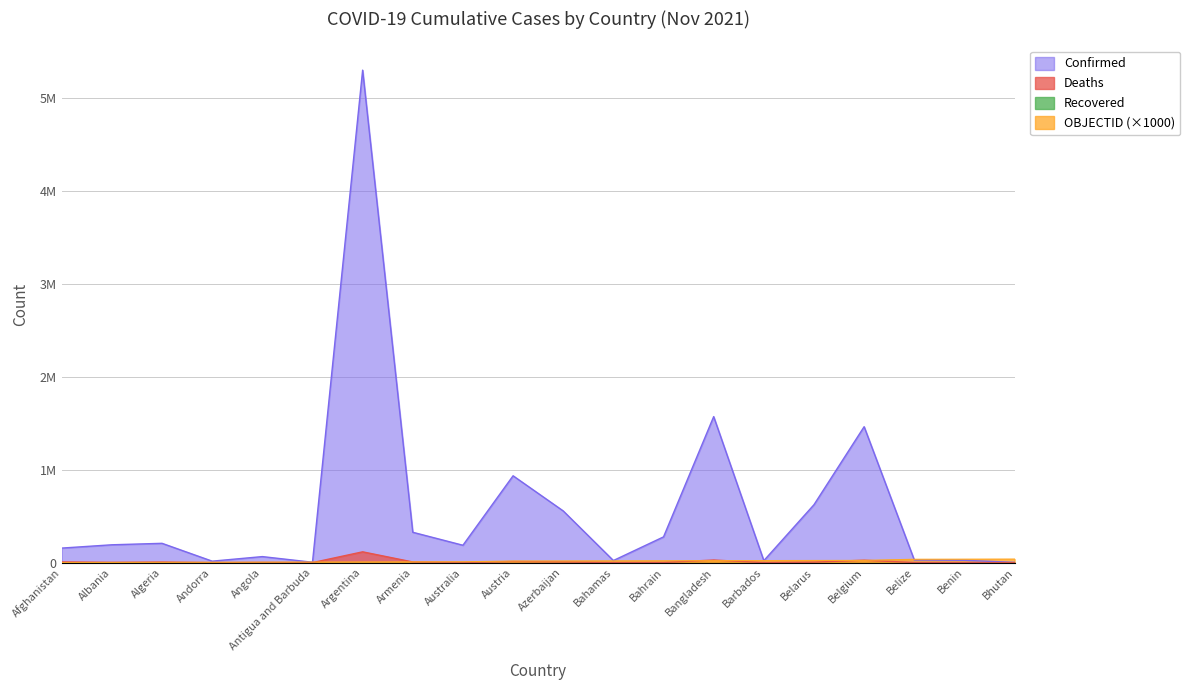

Where do Confirmed and OBJECTID first cross each other?

Angola and Antigua and Barbuda